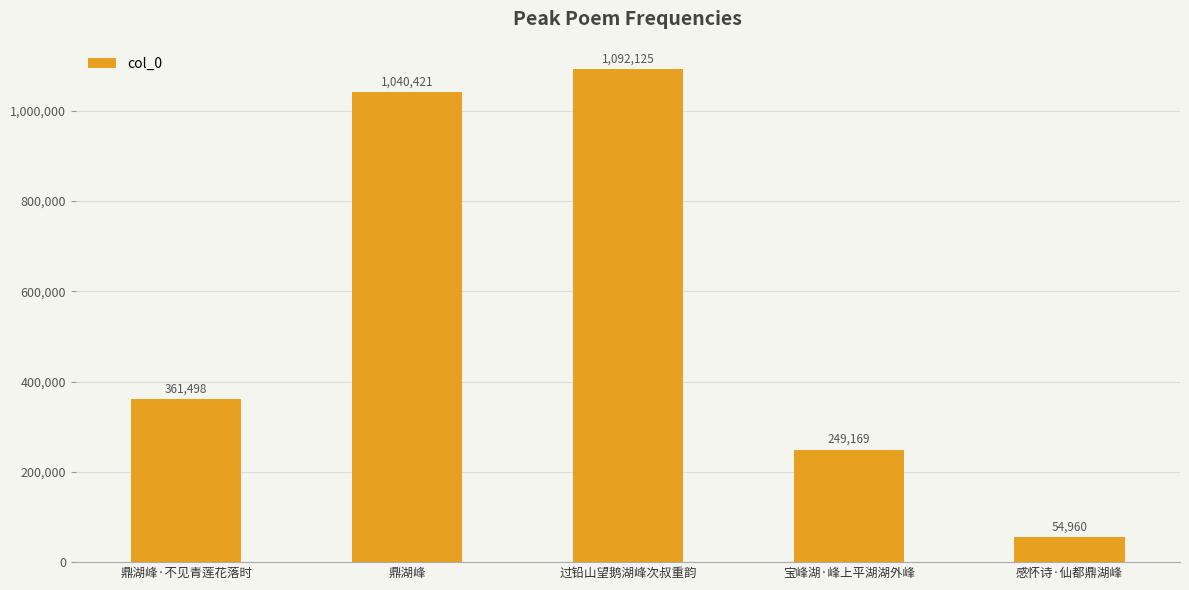

What is the change in value from 鼎湖峰·不见青莲花落时 to 宝峰湖·峰上平湖湖外峰?

-112329